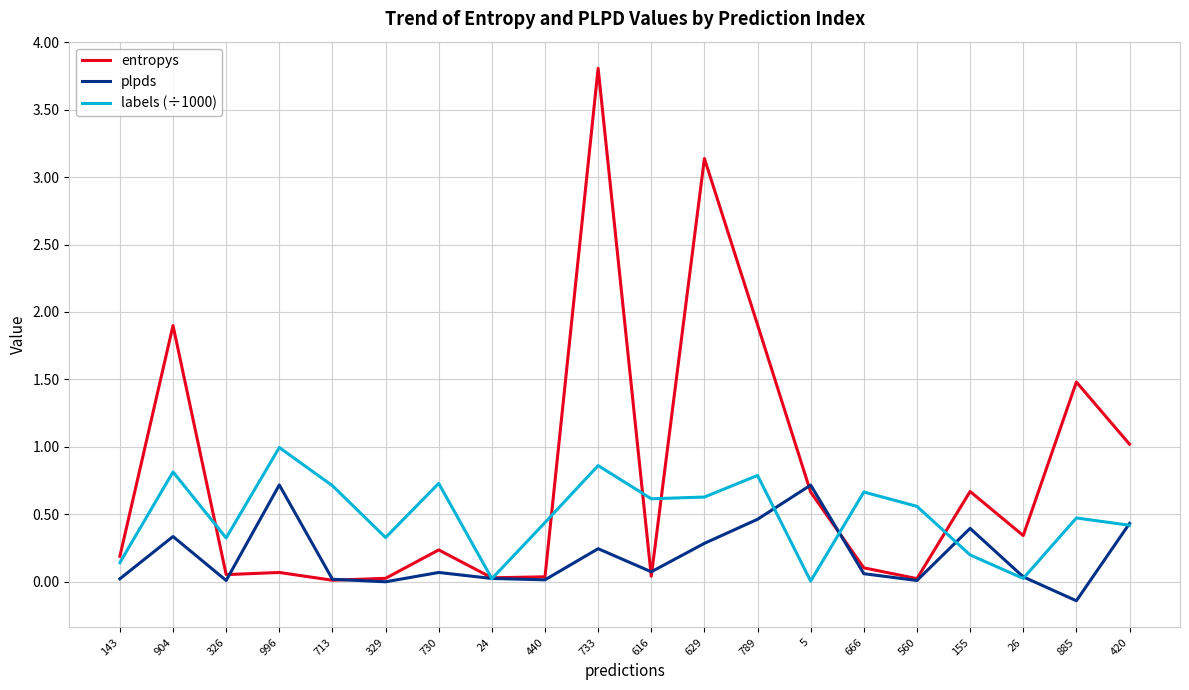

At which label does entropys reach its peak?

733